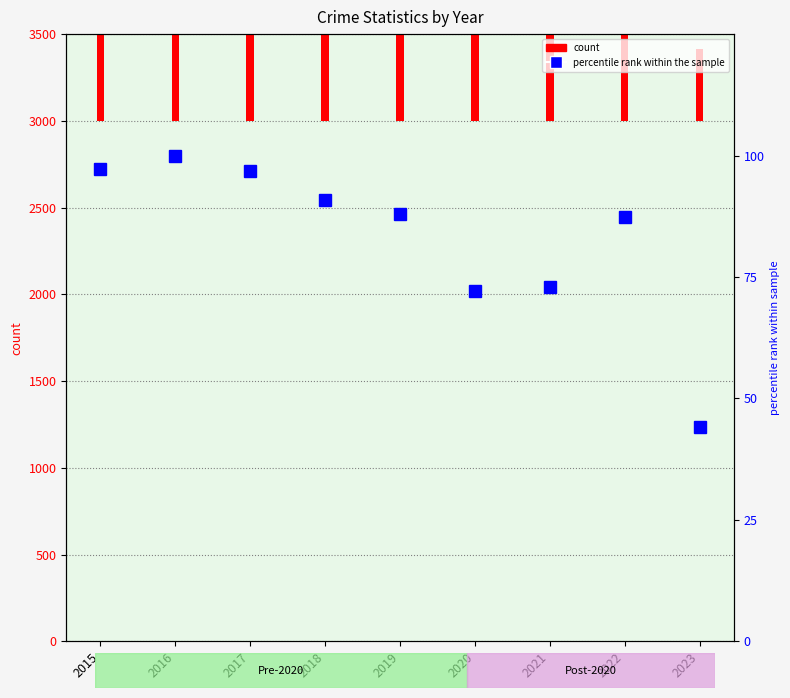

What is the value of the 4th bar from the left?

90.8